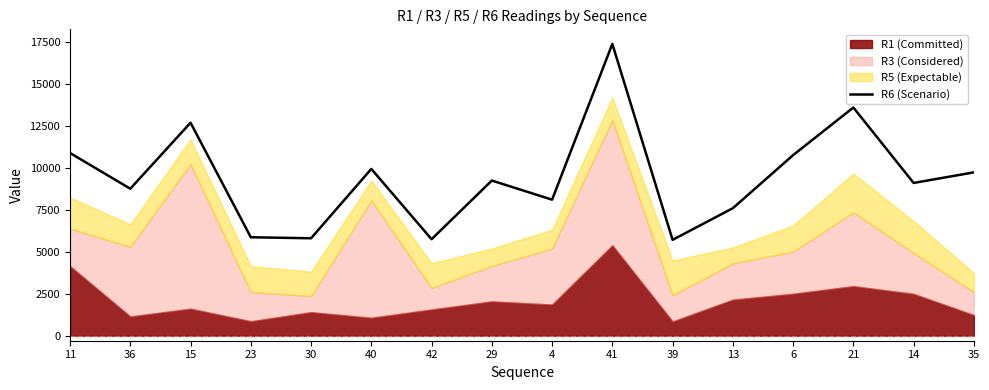

Which has a higher value, 15 or 11?

15